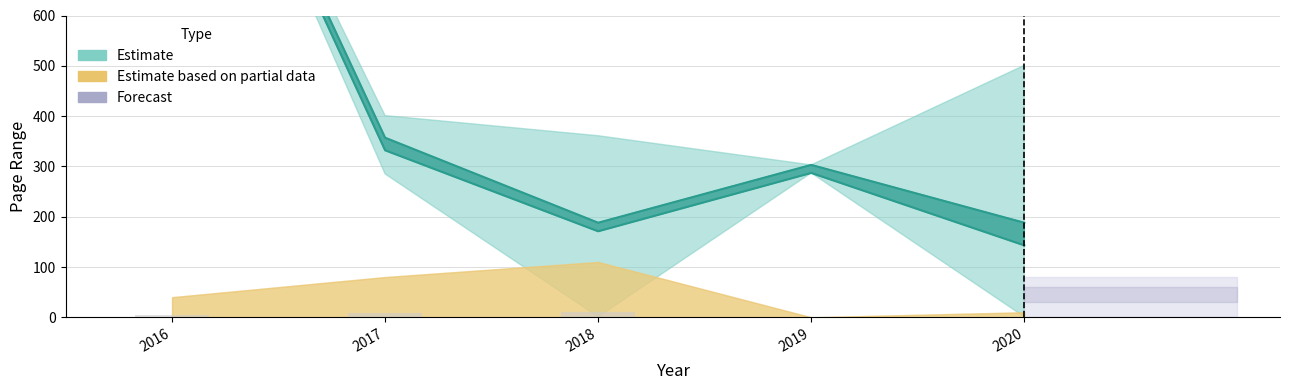

Count the number of categories in the chart.

5